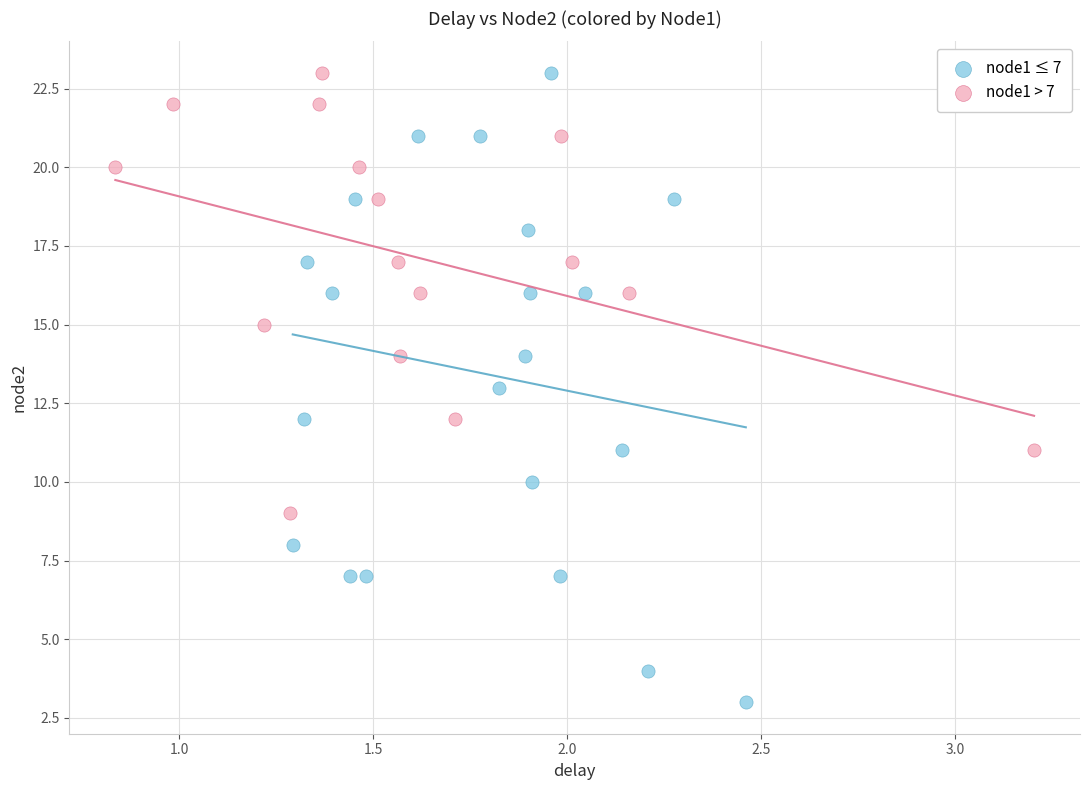

Which series reaches the minimum Y coordinate?

node1 ≤ 7